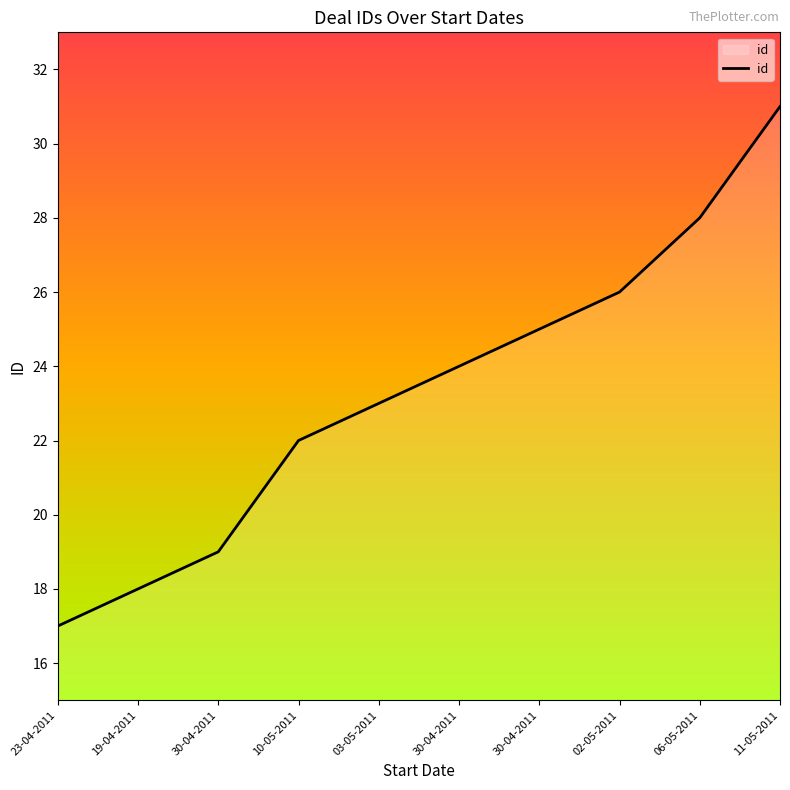

What value does the data have at 30-04-2011?

24